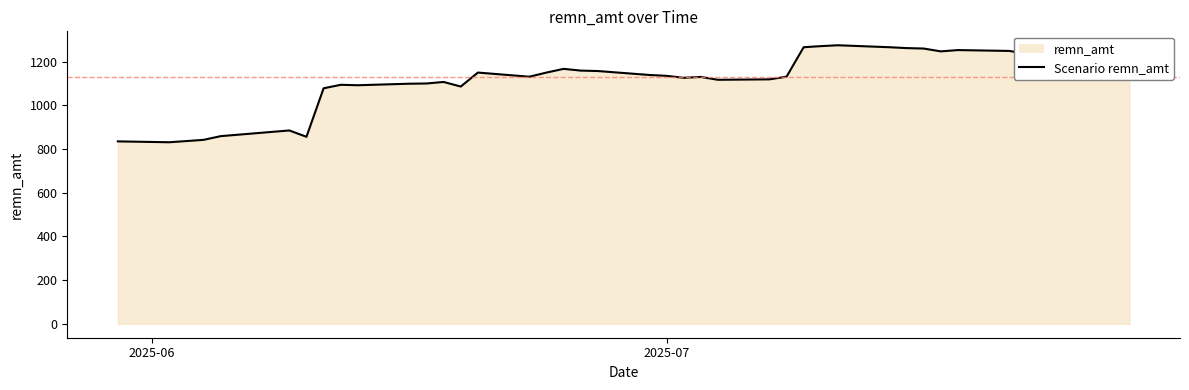

What is the minimum value shown in the chart?

831